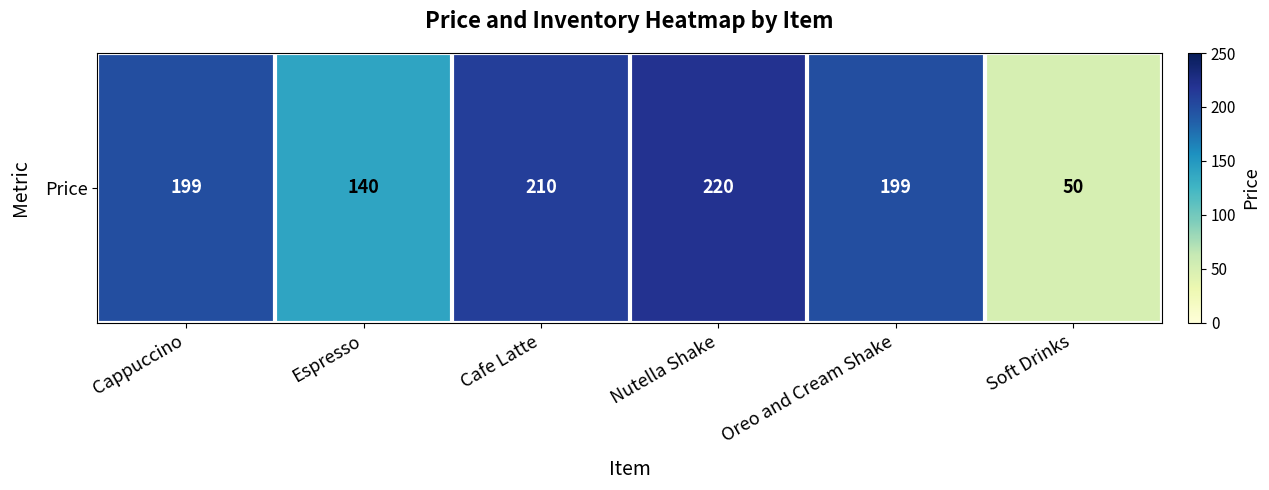

What is the approximate value at Nutella Shake, to the nearest 5?

220